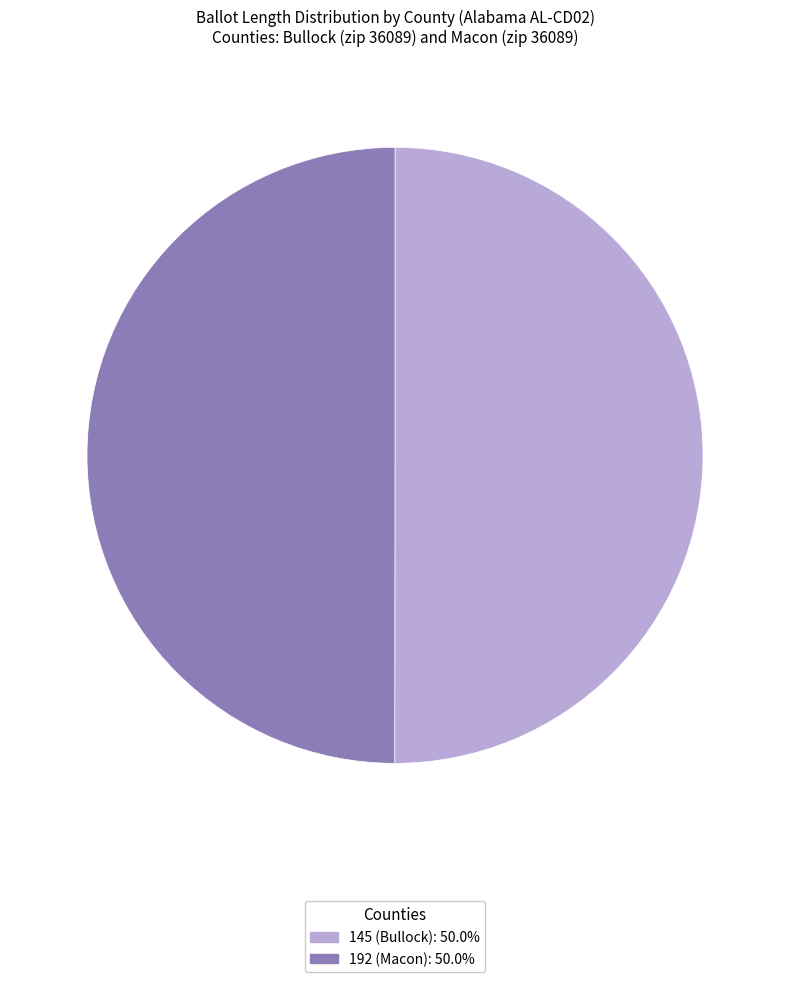

What is the ratio of the value at 145 (Bullock): 50.0% to the value at 192 (Macon): 50.0%?

1.0